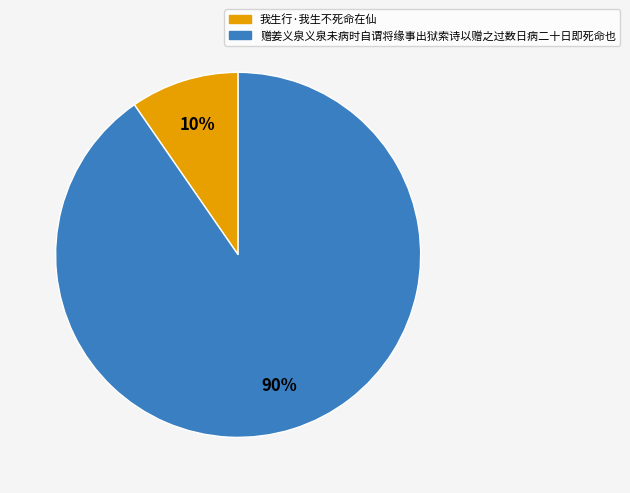

Combined, do 赠姜义泉义泉未病时自谓将缘事出狱索诗以赠之过数日病二十日即死命也 and 我生行·我生不死命在仙 account for over 50%?

Yes